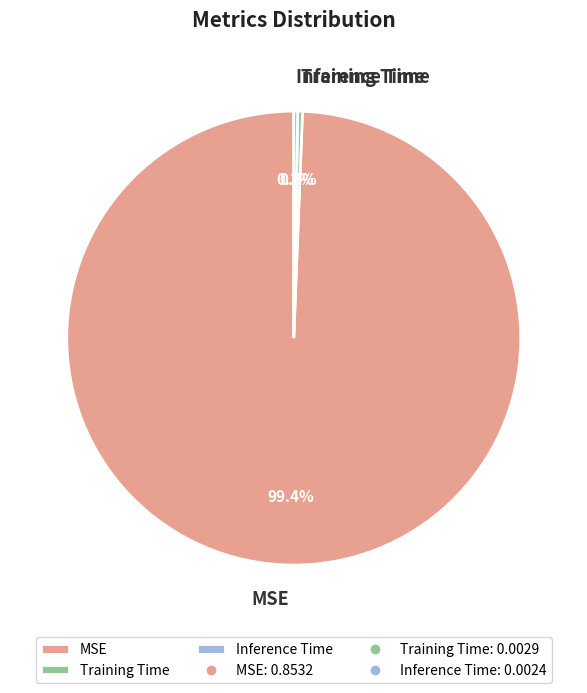

Is Inference Time the majority of the pie?

No